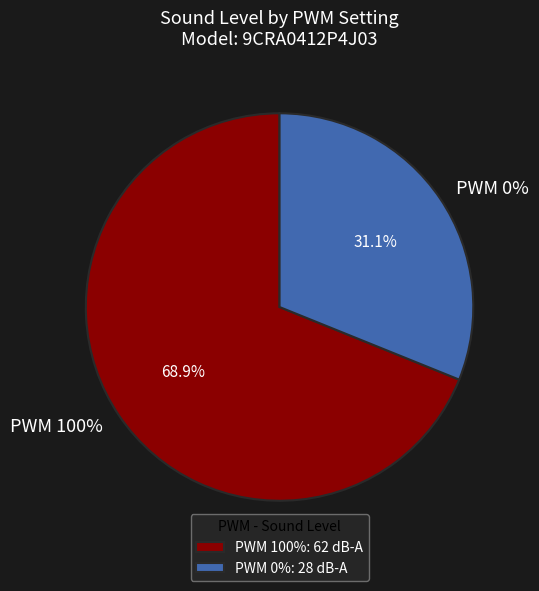

To the nearest percent, what percentage of the pie is PWM 100%?

69%